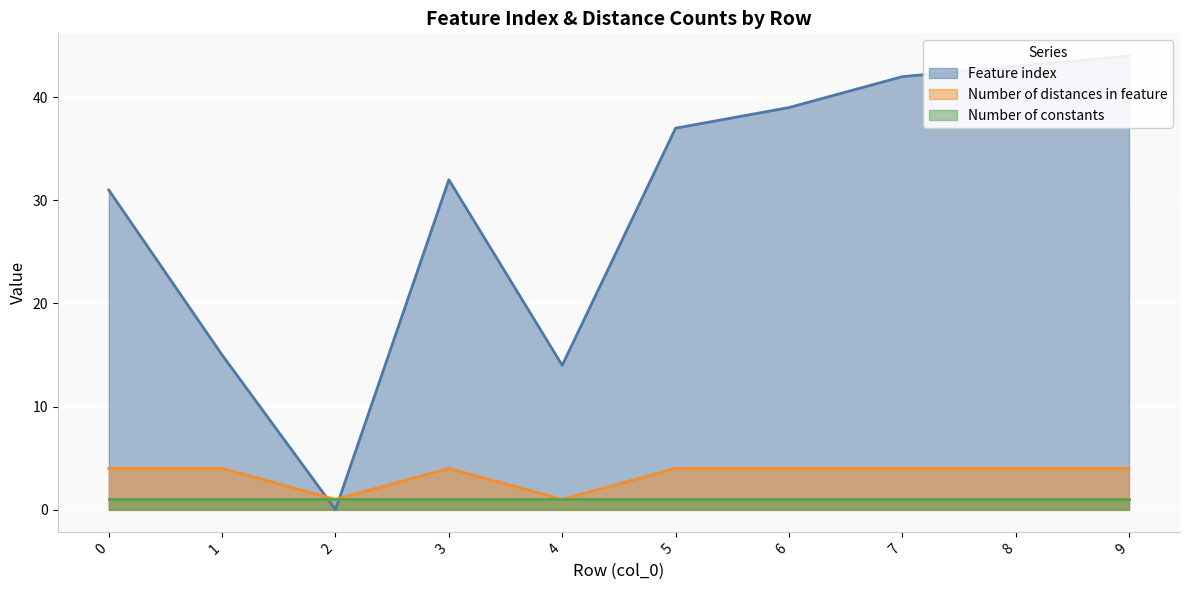

What is the value of the Feature index point at the 2nd from the left?

15